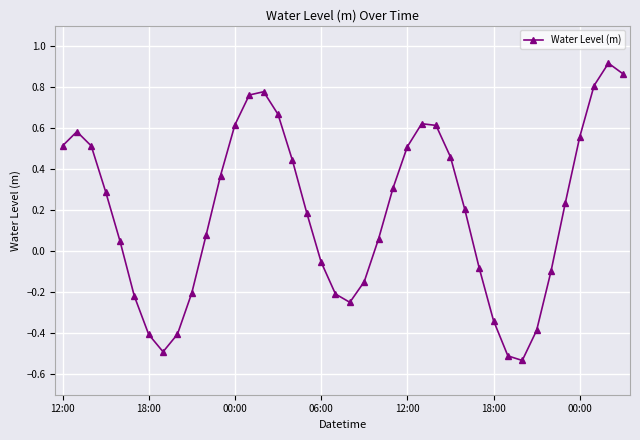

How many positive values are there?

25